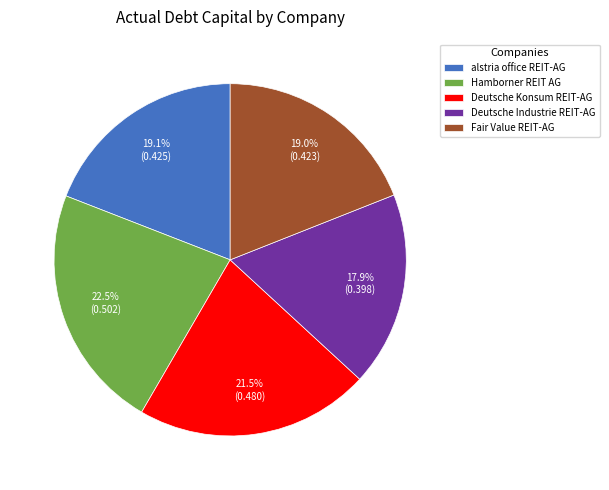

What is the smallest slice in the pie chart?

Deutsche Industrie REIT-AG